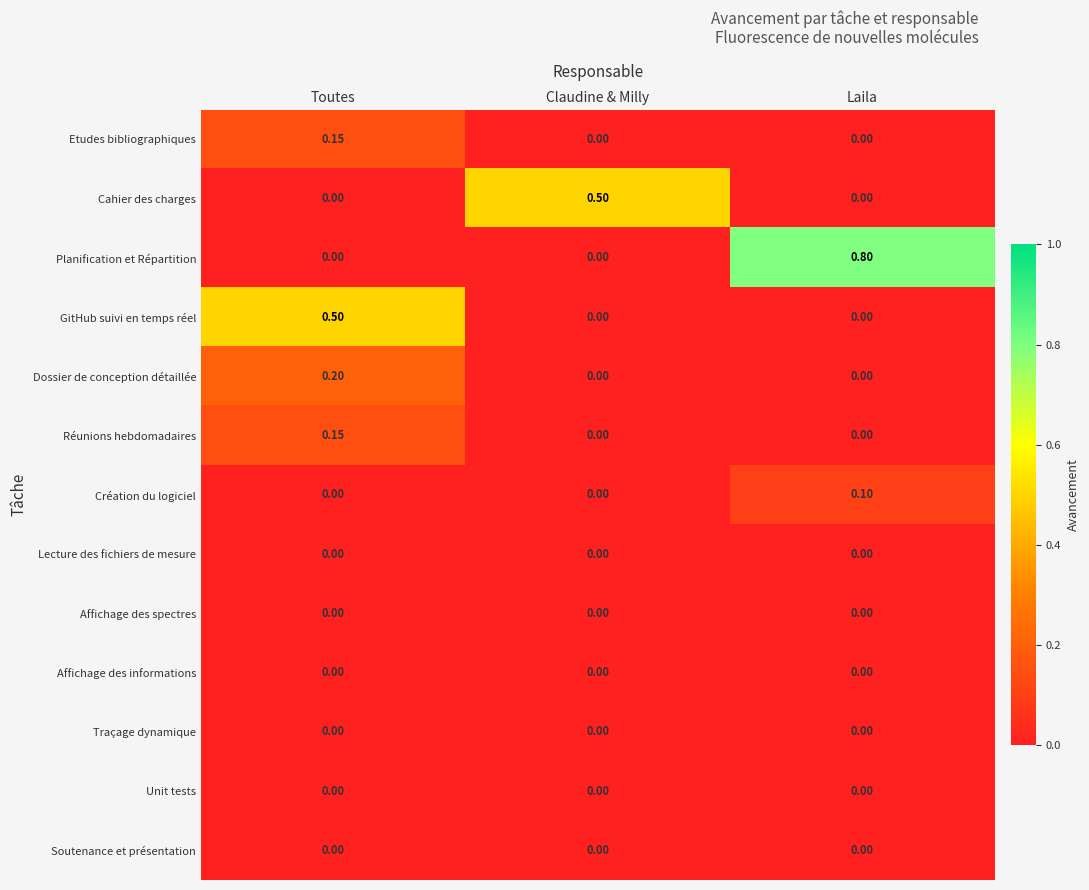

Which series changed the most between Toutes and Laila?

Planification et Répartition